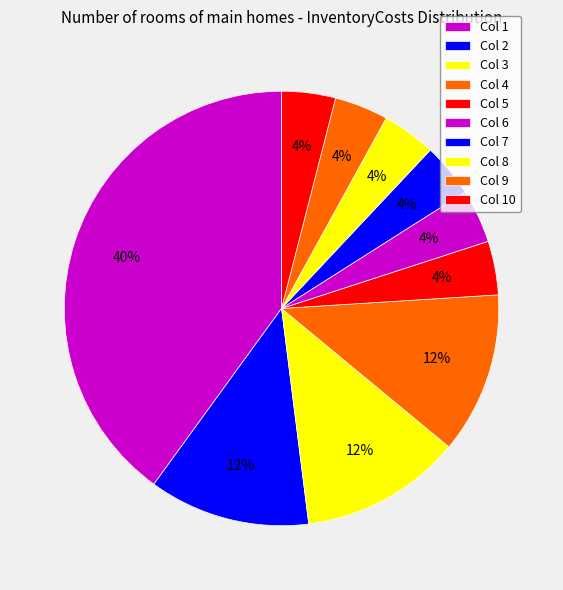

Rank the categories by value from lowest to highest.

5, 6, 7, 8, 9, 10, 2, 3, 4, 1